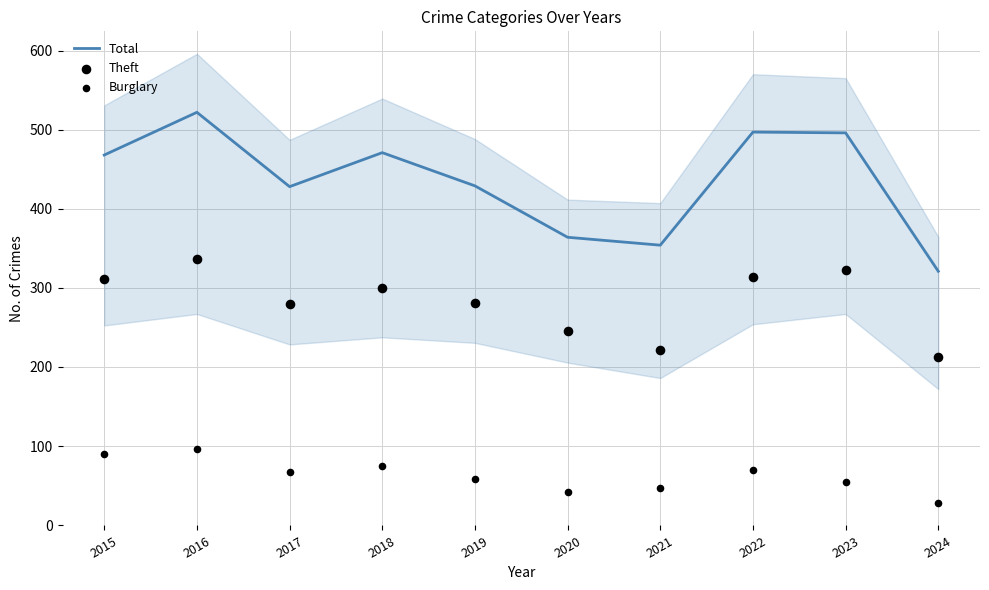

Which series contains the highest Y value?

Total